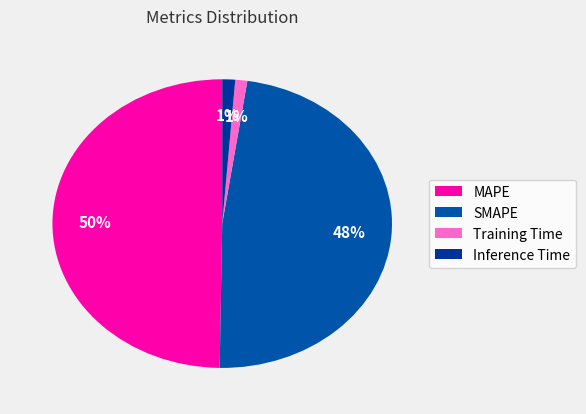

True or false: MAPE accounts for 50% of the total.

True